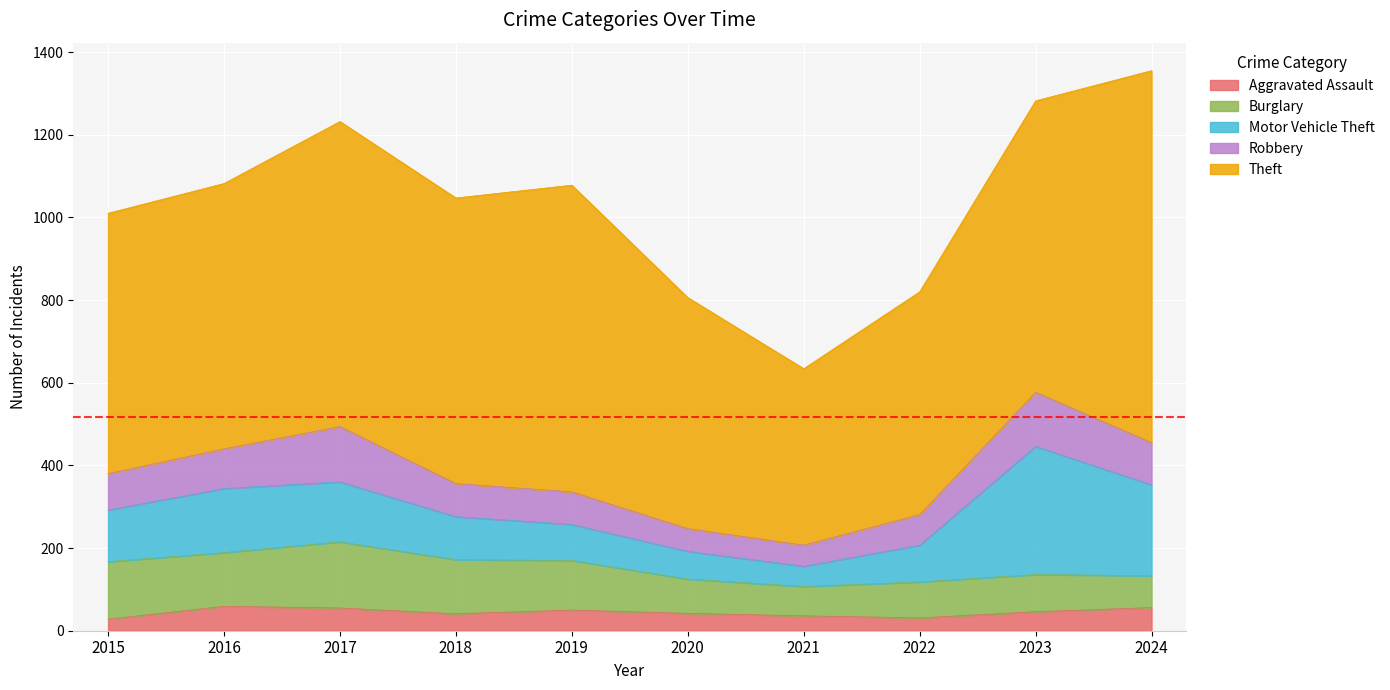

Which category has the highest value across all series?

2024